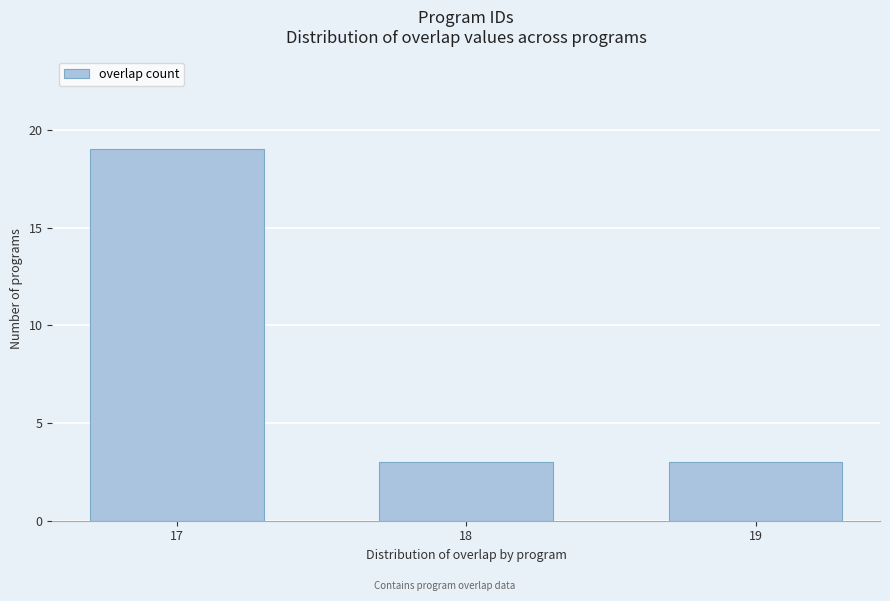

Reading left to right, extract all data points from this chart.

19	3	3